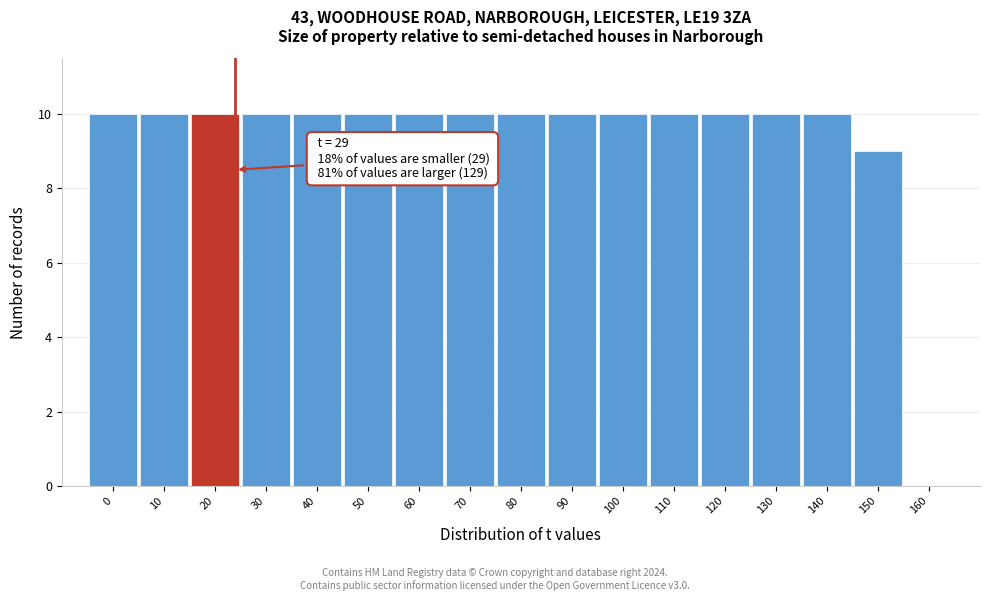

Reading left to right, what are all the values shown in this chart?

0=10	10=10	20=10	30=10	40=10	50=10	60=10	70=10	80=10	90=10	100=10	110=10	120=10	130=10	140=10	150=9	160=0